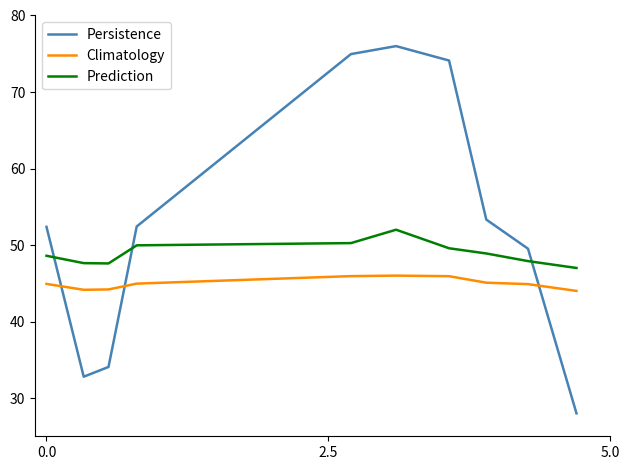

Which series has the widest spread of values?

Persistence